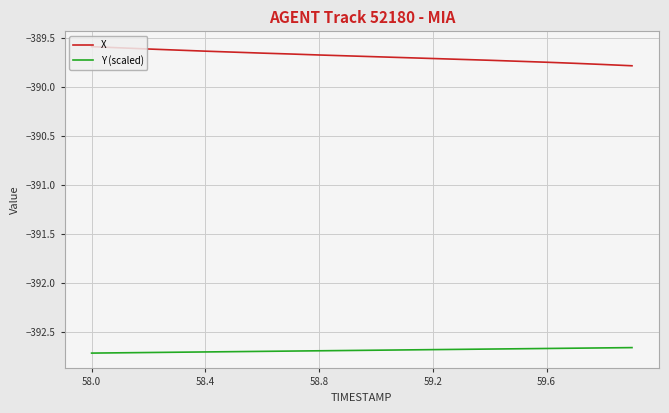

Which series has the largest total across all categories?

X